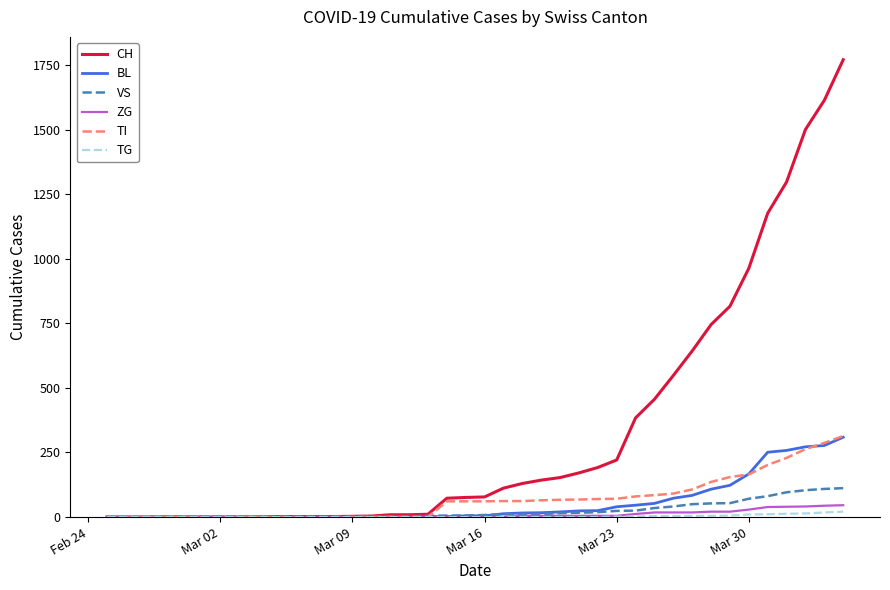

What is the greatest value displayed?

1770